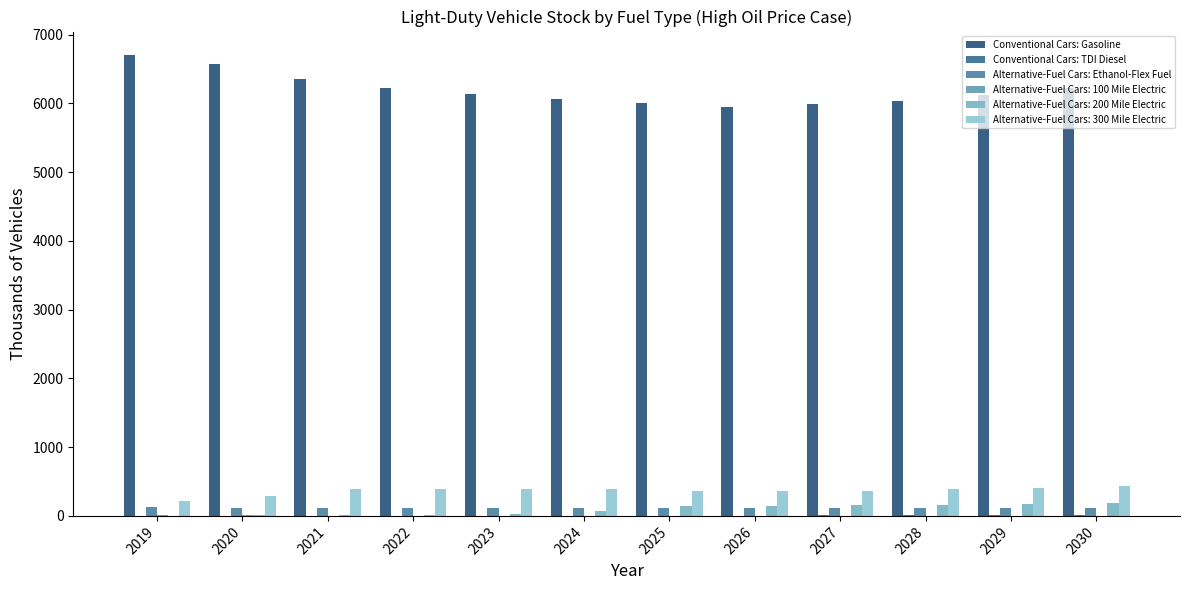

Between 2022 and 2023, which series saw the biggest shift?

Conventional Cars: Gasoline